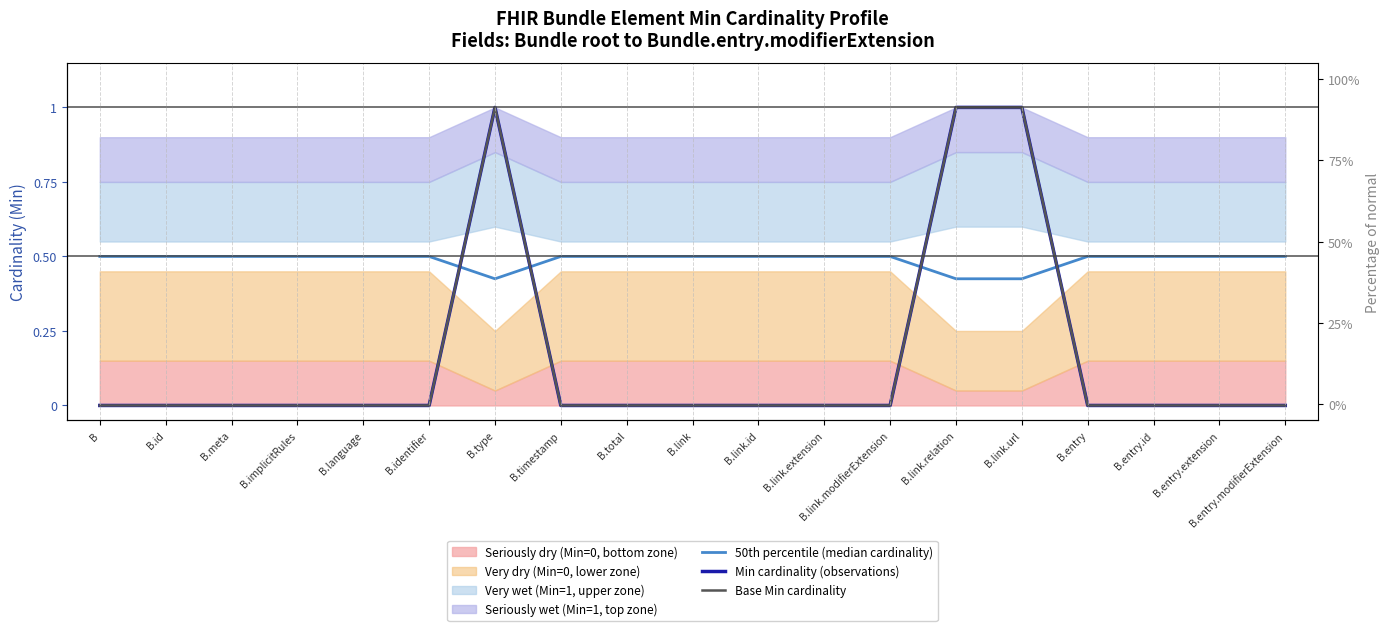

What is the label of the 18th point from the right?

B.id